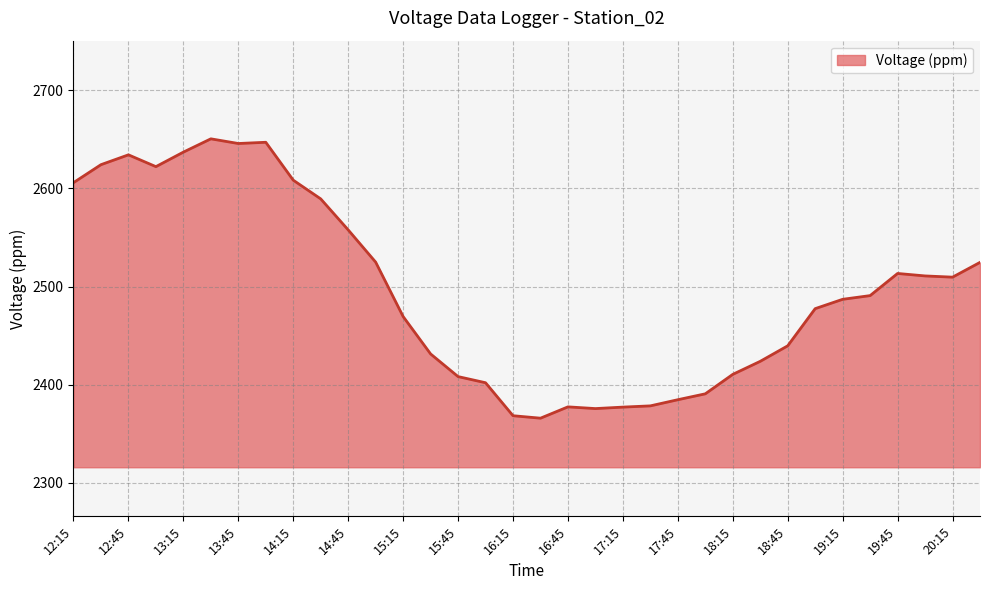

How many lines are shown in the chart?

1